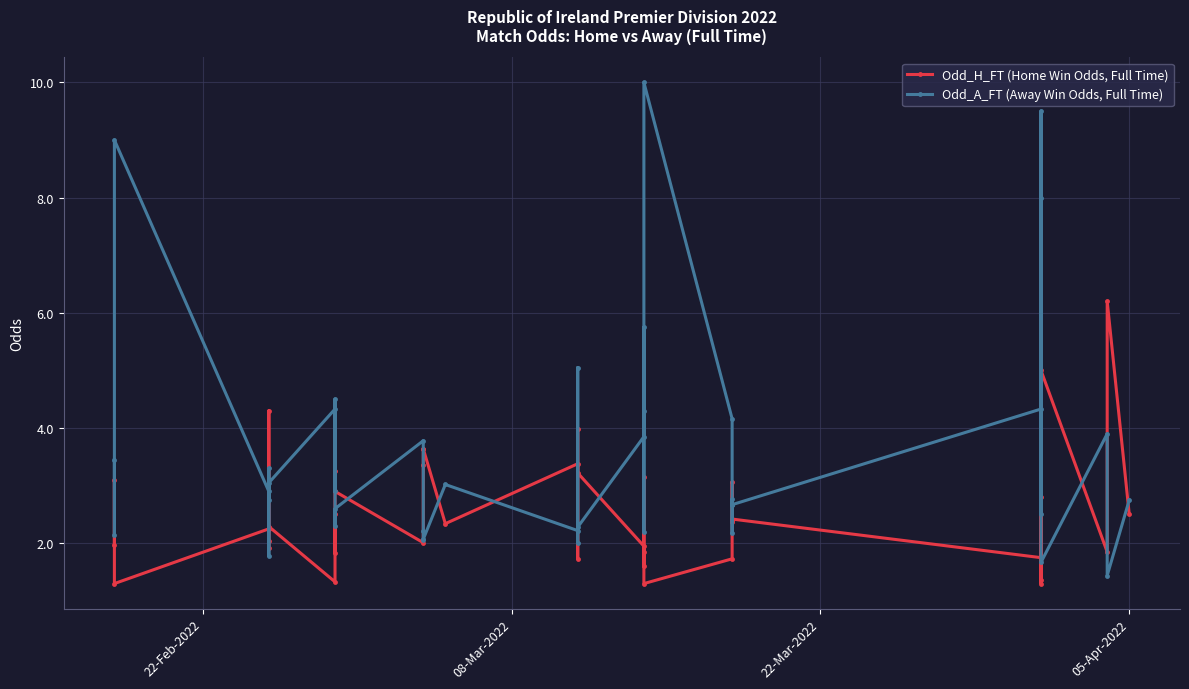

Reading right to left, what are all the values shown in this chart?

Odd_H_FT (Home Win Odds, Full Time): 2.5	6.2	1.9	5.0	1.3	2.8	1.4	1.8	2.4	3.1	2.4	2.4	1.7	1.3	1.9	3.1	1.6	1.9	3.2	4.0	1.7	3.4	2.3	3.6	3.6	3.4	2.0	2.9	3.2	1.8	2.5	1.3	2.3	1.9	2.0	4.3	2.2	1.3	3.1	2.0
Odd_A_FT (Away Win Odds, Full Time): 2.8	1.4	3.9	1.7	9.5	2.5	8.0	4.3	2.7	2.2	2.8	2.7	4.2	10.0	4.3	2.2	5.8	3.9	2.3	2.0	5.0	2.2	3.0	2.1	2.1	2.2	3.8	2.6	2.3	4.5	2.9	4.3	3.0	2.8	3.3	1.8	2.9	9.0	2.1	3.5